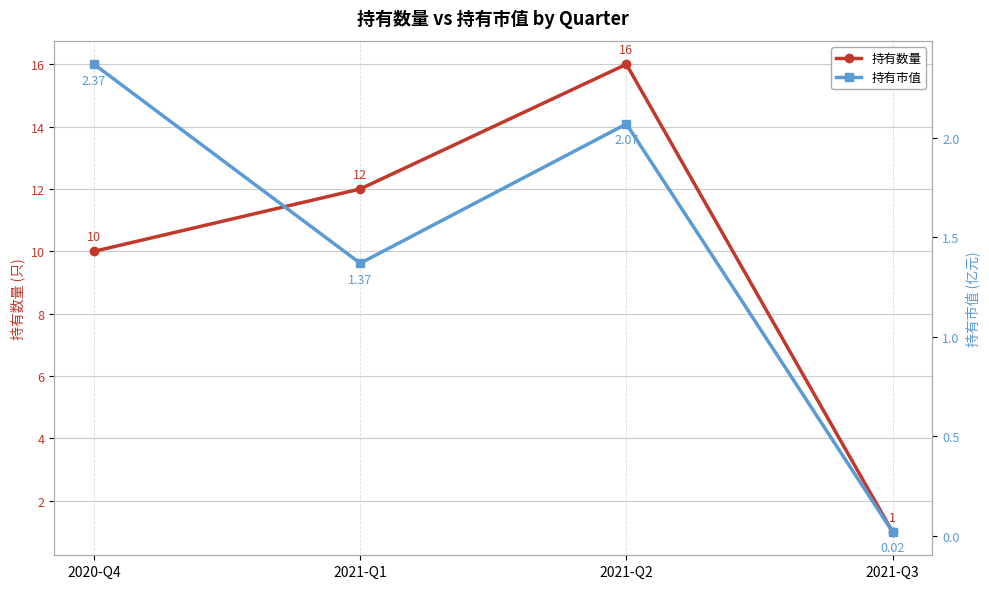

Which series changed the most between 2020-Q4 and 2021-Q3?

持有数量